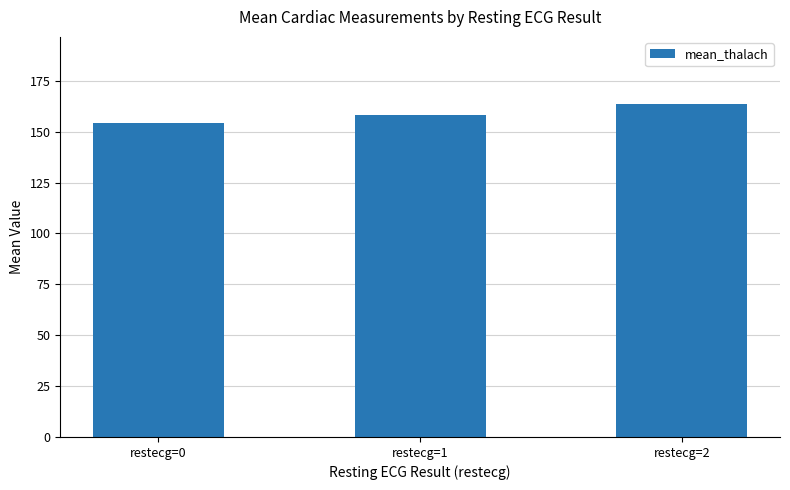

How many data points are less than 158?

1